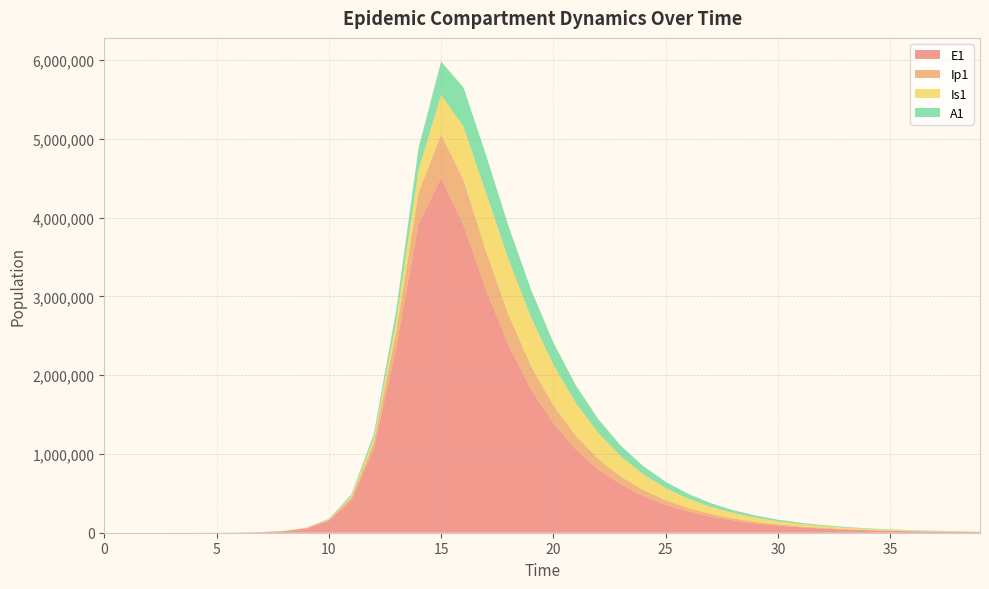

Reading left to right, transcribe all the data shown in this chart.

E1: 0.0	6.3	23.1	79.7	274.5	858.5	2417.5	6819.9	19222.9	54028.7	150645.3	410829.8	1055900.1	2348197.2	3927781.5	4500831.3	3903017.9	3082417.4	2379411.5	1820954.8	1388431.5	1057261.3	804737.4	612435.6	466058.4	354656.7	269879.5	205365.8	156273.1	118915.7	90488.4	68856.7	52396.1	39870.5	30339.2	23086.4	17567.4	13367.8	10172.1	7740.4
Ip1: 0.0	0.5	1.9	6.7	23.0	63.2	184.5	522.2	1473.0	4146.1	11607.3	32011.0	84770.1	202760.2	392254.4	554741.2	574871.1	490331.8	387189.0	298103.2	227788.3	173635.8	132230.9	100657.3	76608.3	58299.8	44365.0	33760.2	25690.0	19548.8	14875.7	11319.6	8613.6	6554.5	4987.6	3795.3	2888.0	2197.6	1672.2	1272.5
Is1: 1.0	0.9	1.7	4.8	15.9	41.4	110.5	310.3	875.1	2465.6	6923.7	19257.1	52180.4	132239.3	289377.8	501363.1	676939.8	741858.8	706831.4	619224.5	515735.6	416361.4	329562.6	257533.0	199542.8	153730.2	117977.9	90301.3	68992.2	52645.9	40137.9	30583.5	23293.9	17736.7	13502.6	10277.9	7822.5	5953.4	4530.6	3447.8
A1: 0.0	0.2	1.2	4.5	15.8	42.8	121.5	343.0	967.5	2724.3	7634.2	21110.9	56318.8	137304.4	277349.4	424426.1	494822.8	479526.5	420947.1	350310.0	282556.5	223502.1	174569.3	135214.3	104145.7	79911.6	61157.9	46722.2	35650.3	27179.2	20708.9	15772.6	12009.6	9142.6	6959.1	5296.6	4031.0	3067.7	2334.5	1776.5